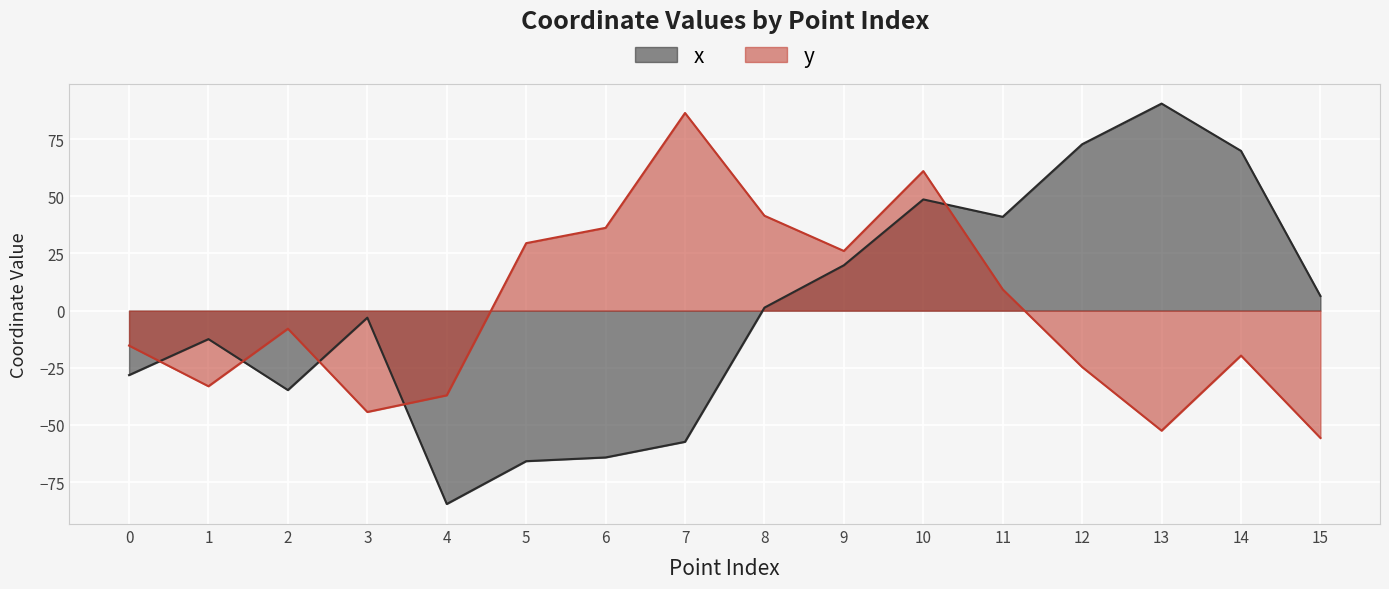

List the series in order of their overall mean, lowest first.

y, x